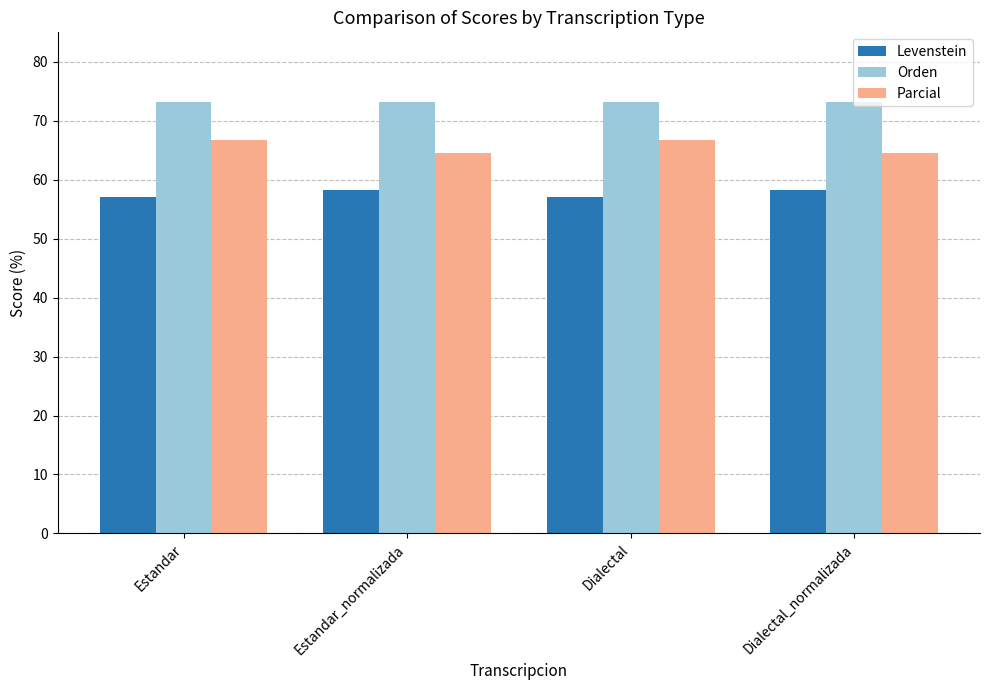

What is the smallest value displayed?

57.1